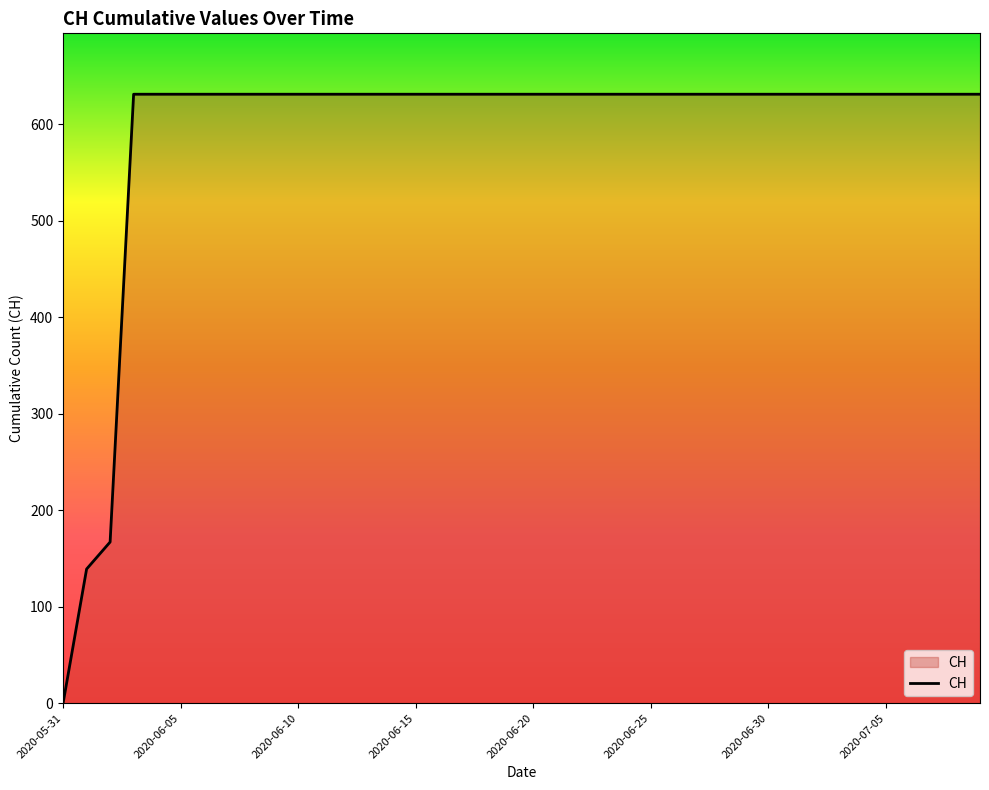

What is the difference between the maximum and minimum values?

631